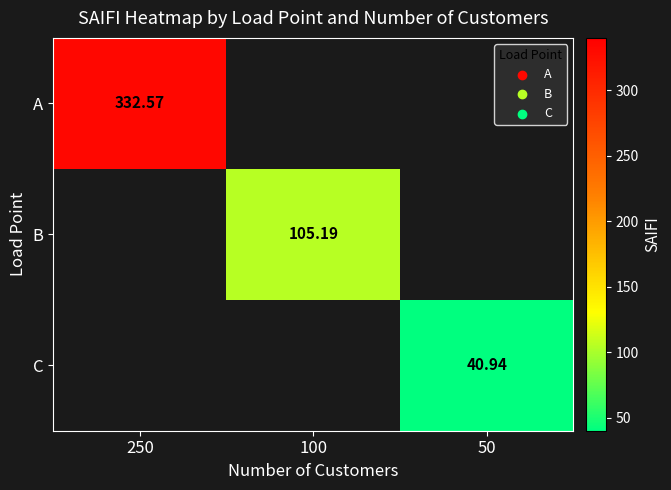

Is the value of A at 250 greater than the value of C at 50?

Yes